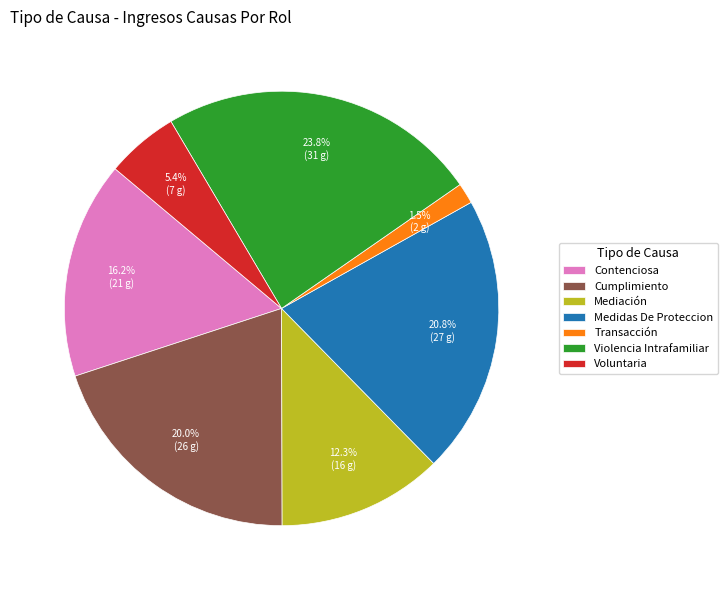

Count the number of slices in the pie.

7